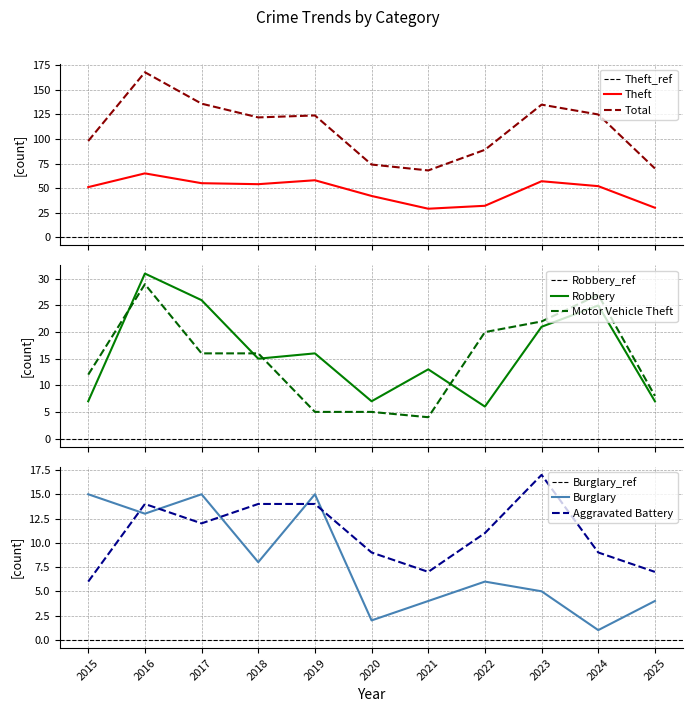

How many interior local valleys does the Aggravated Battery series have?

2